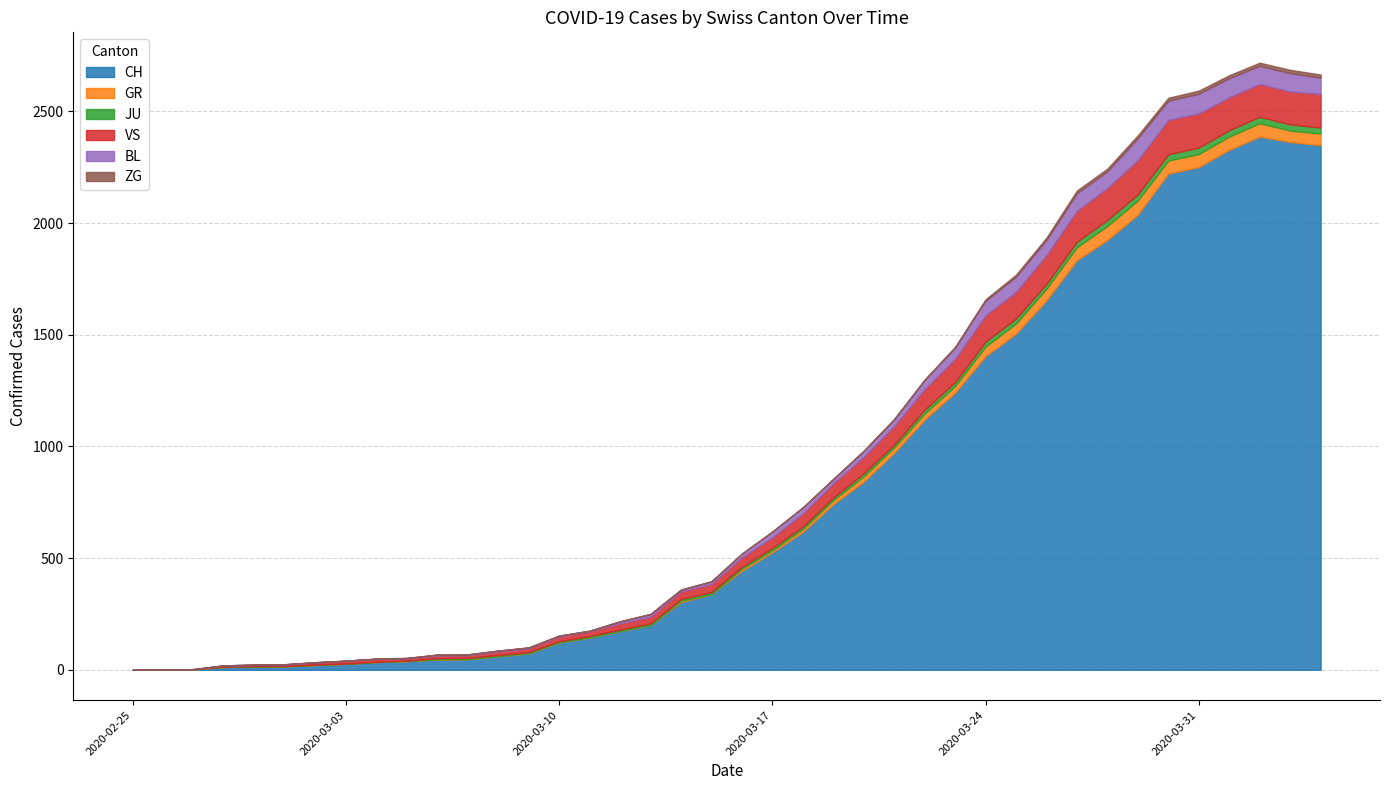

Is the value of CH at 2020-04-04 greater than the value of JU at 2020-04-03?

Yes